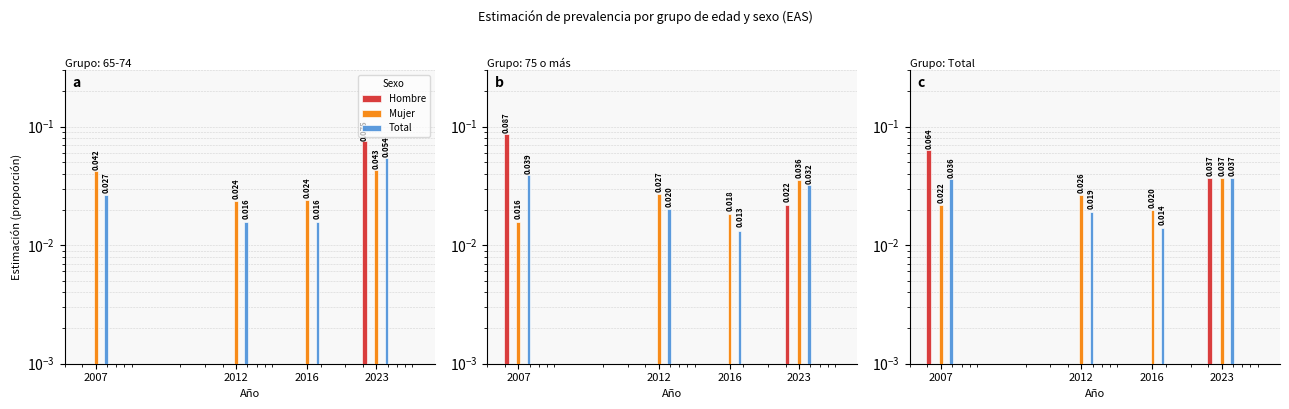

How many Mujer values are between 0 and 1?

4